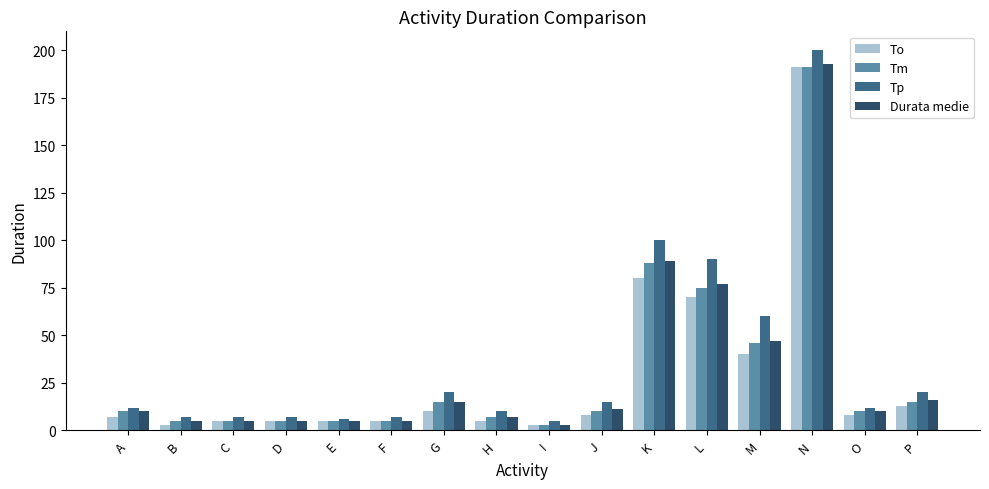

What are all the series names shown in the legend?

To, Tm, Tp, Durata medie